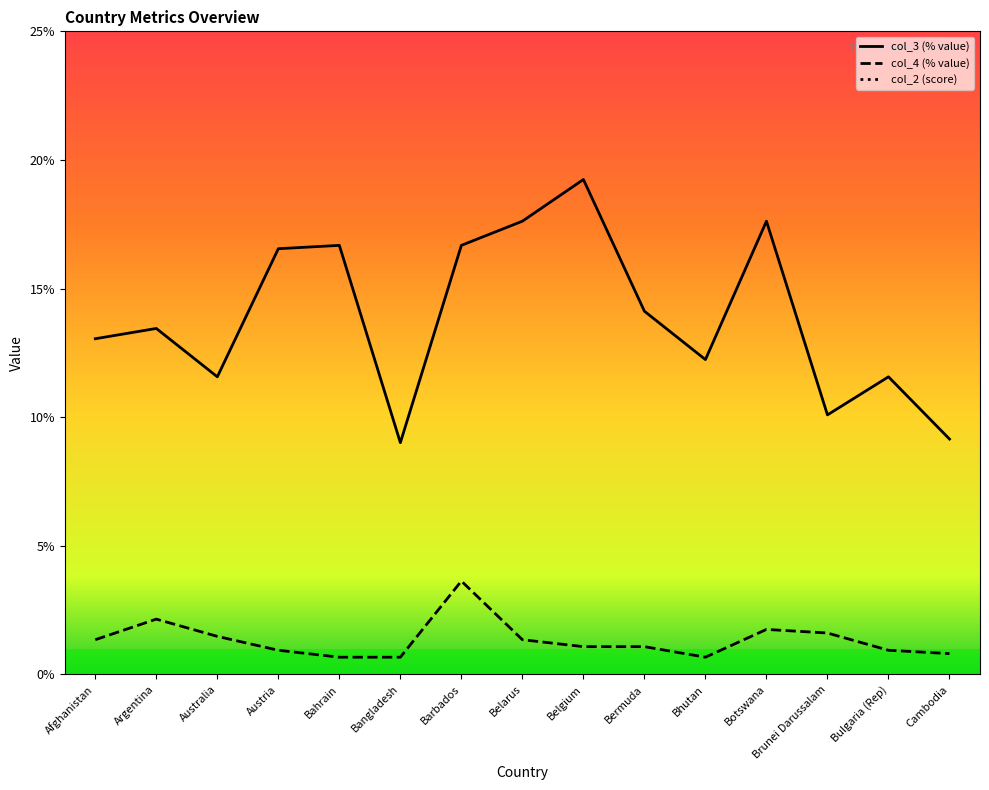

Which has a higher value, Australia or Brunei Darussalam?

Australia